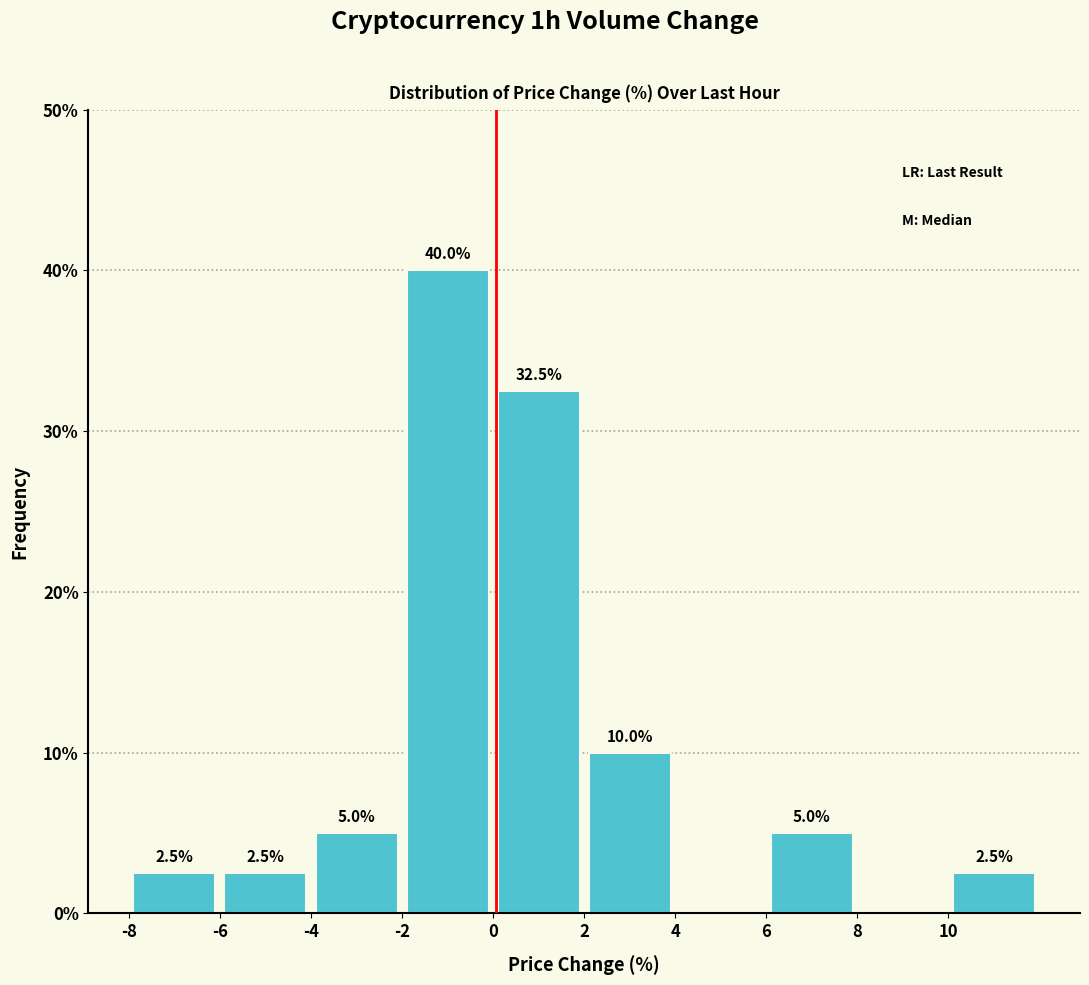

Which range on the x-axis has the tallest bar?

-2 to 0